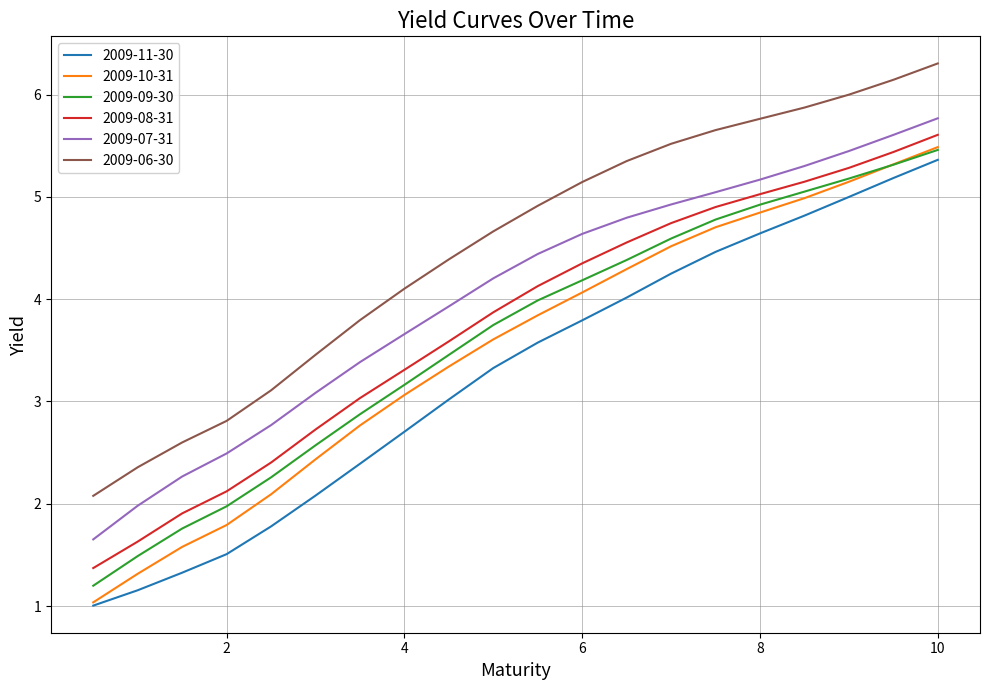

Which series has the widest spread of values?

2009-10-31